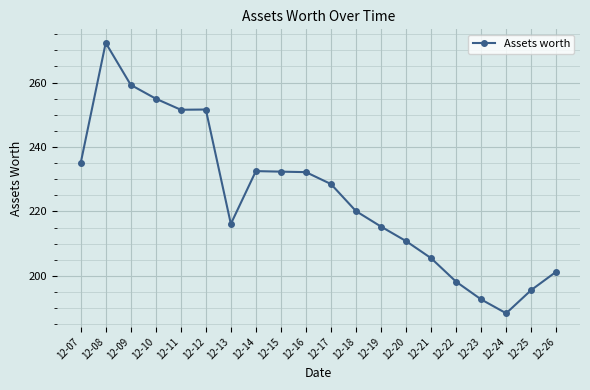

What is the difference between the maximum and minimum values?

83.9